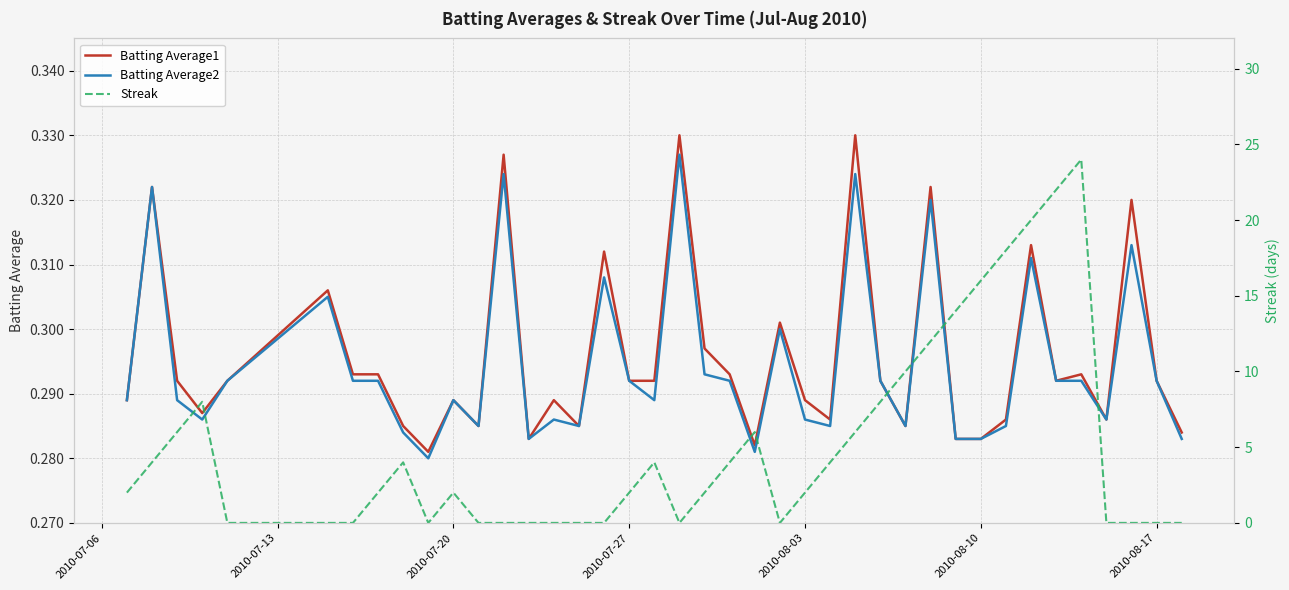

The Batting Average2 series shows 0.5 at 23. True or false?

False